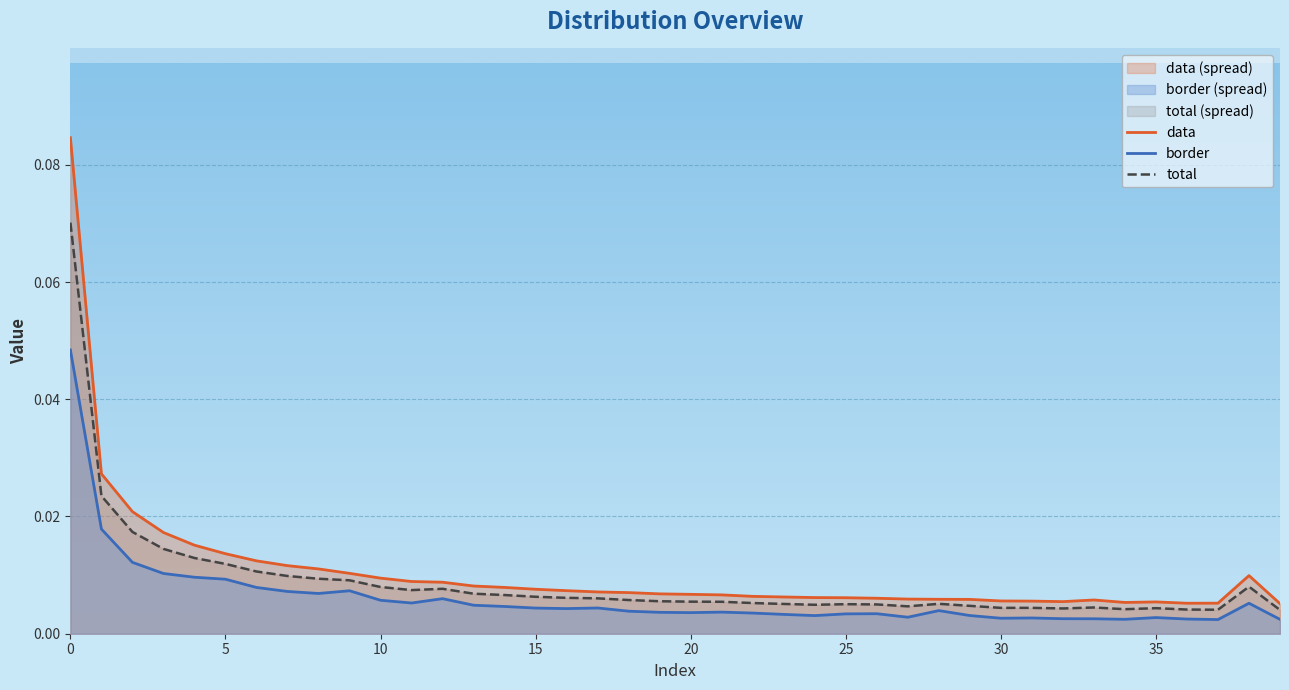

True or false: total and border cross at least once.

False